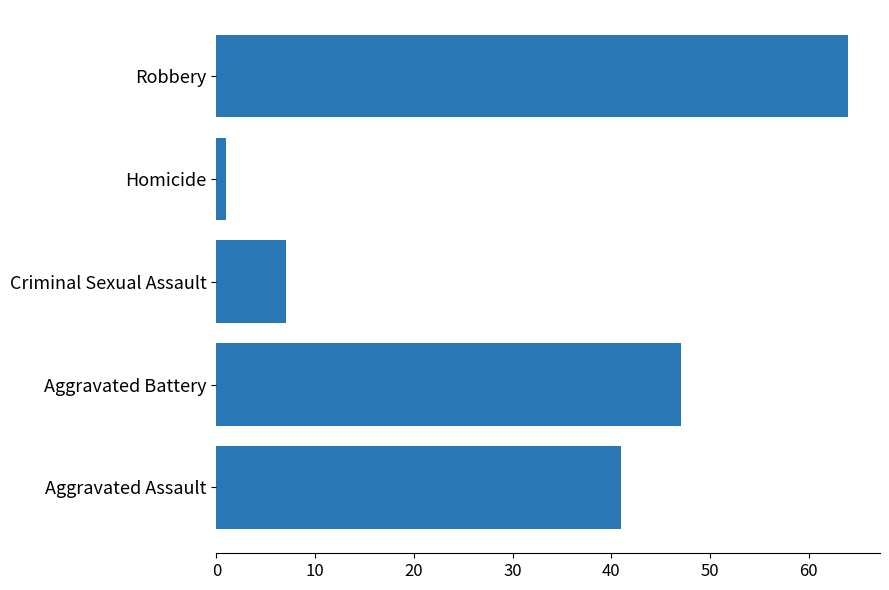

What is the difference between the maximum and second lowest values?

57